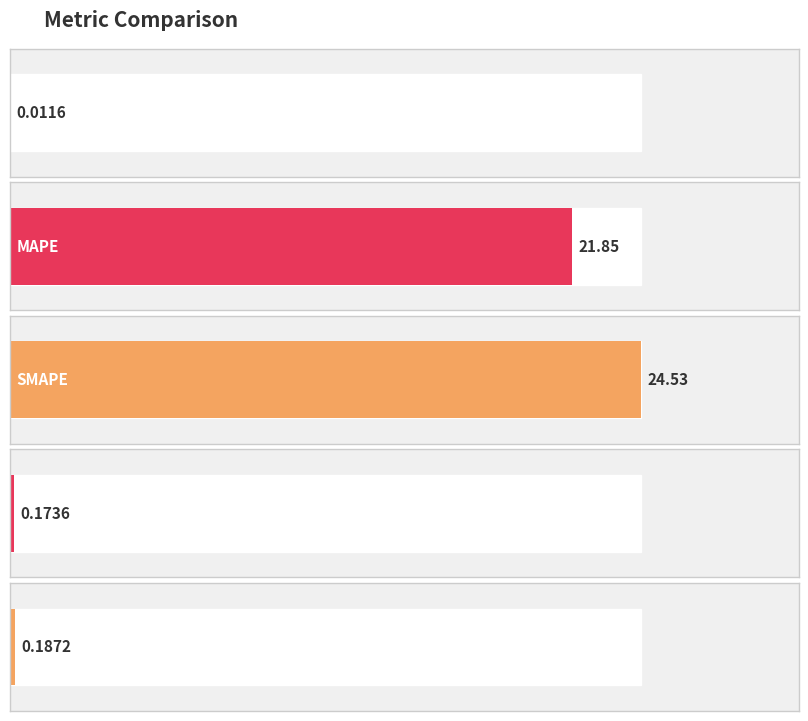

What is the sum of all values?

46.8